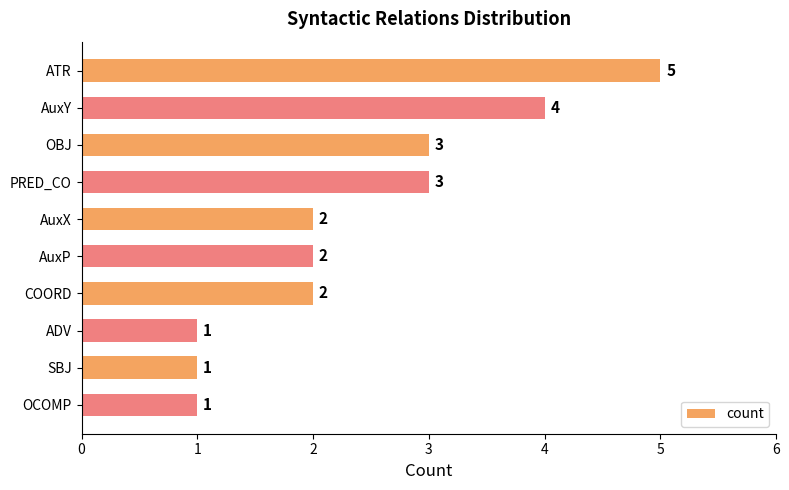

What is the change in value from ATR to AuxP?

-3